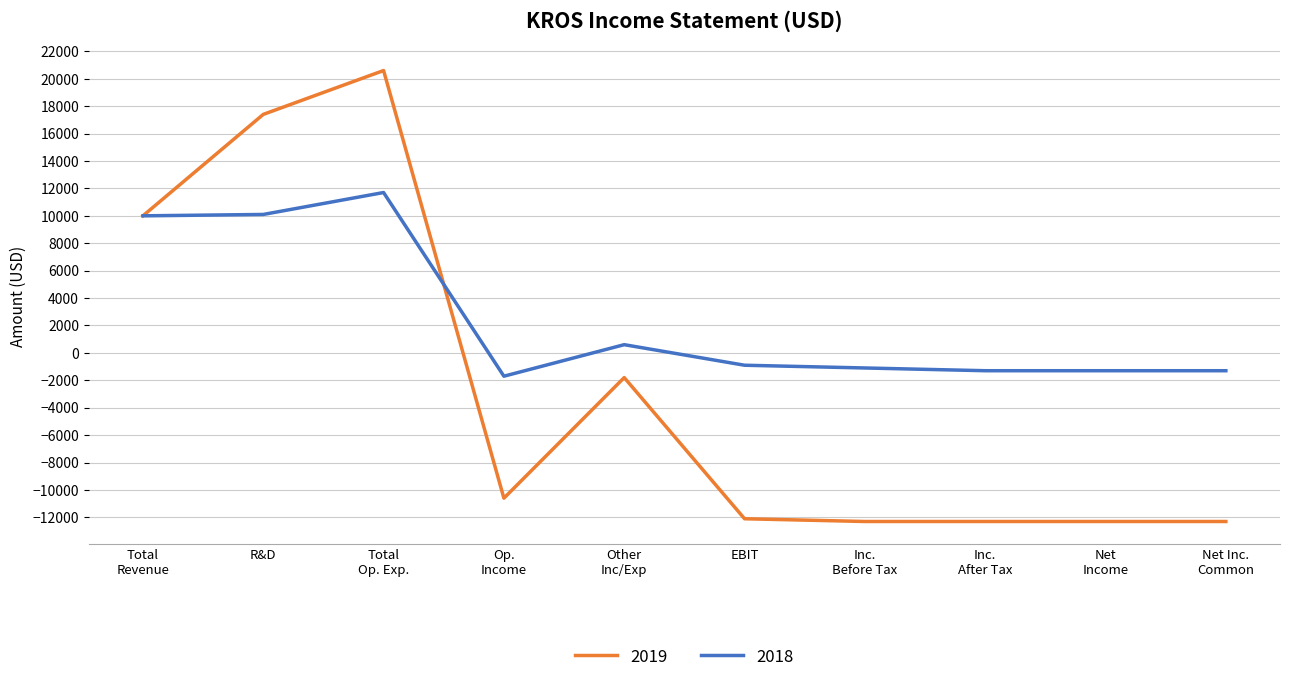

Rank the series by their maximum value, from lowest to highest.

2018, 2019